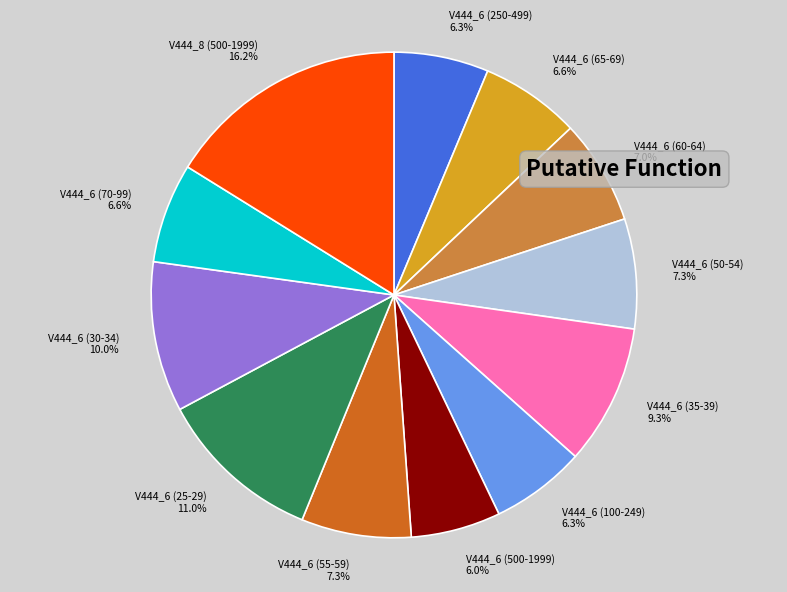

Approximately how many times larger is the value at V444_6 (25-29) compared to V444_6 (30-34)?

1.1